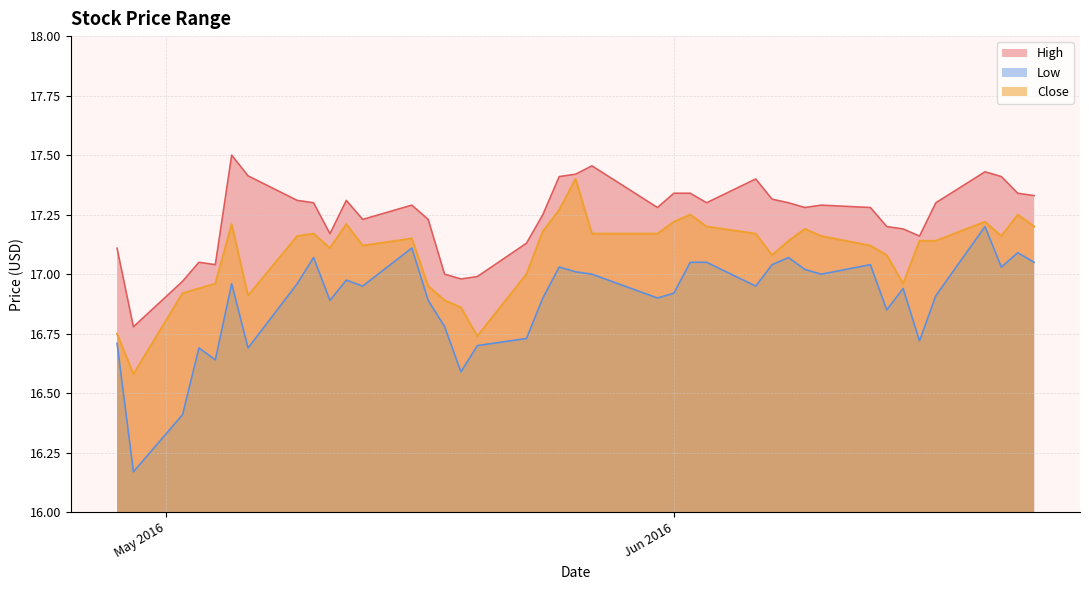

Is it true that Close equals 17.2 at 2016-05-12?

True